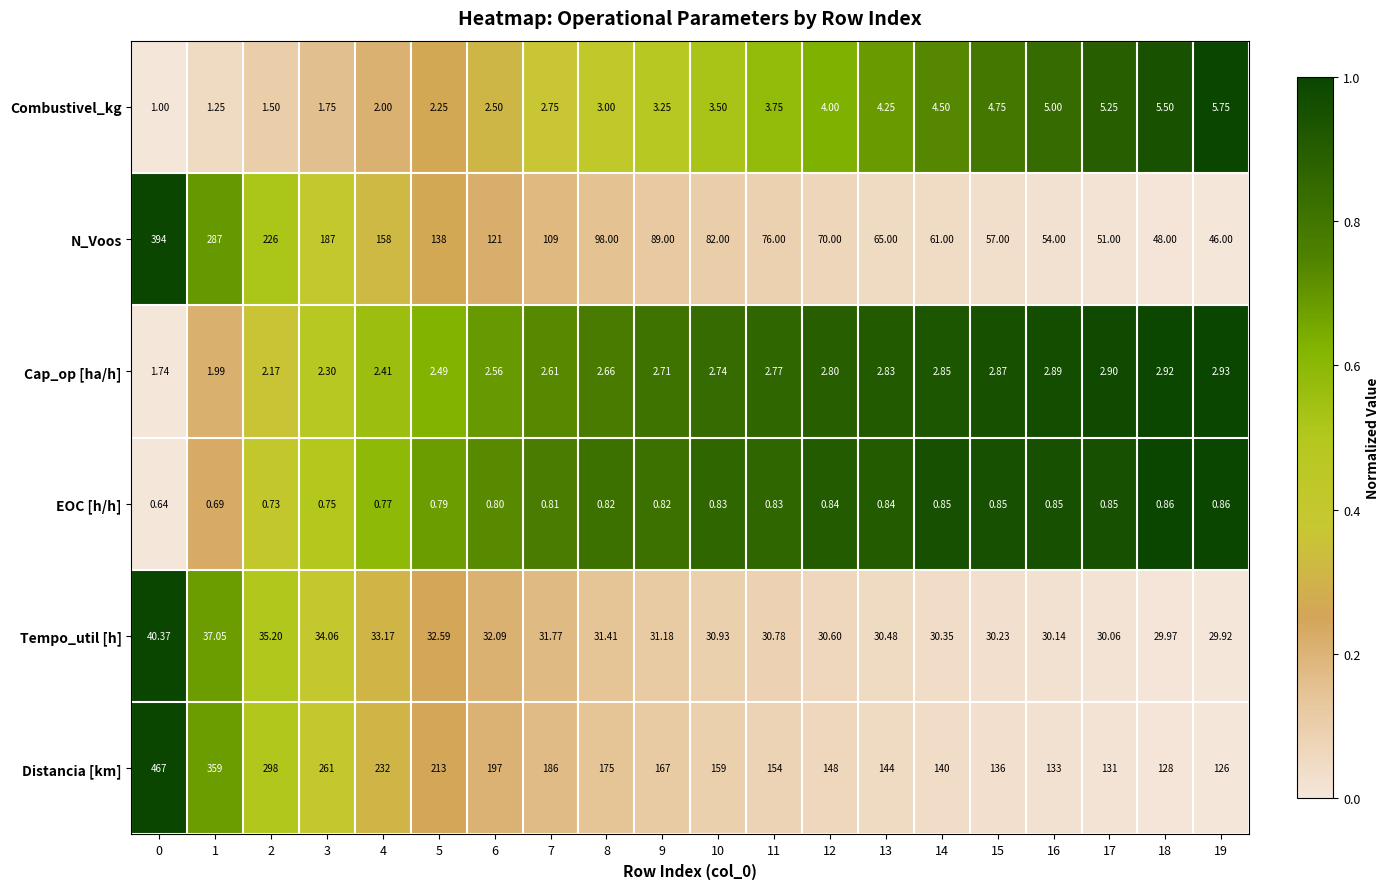

Which series has the widest spread of values?

N_Voos